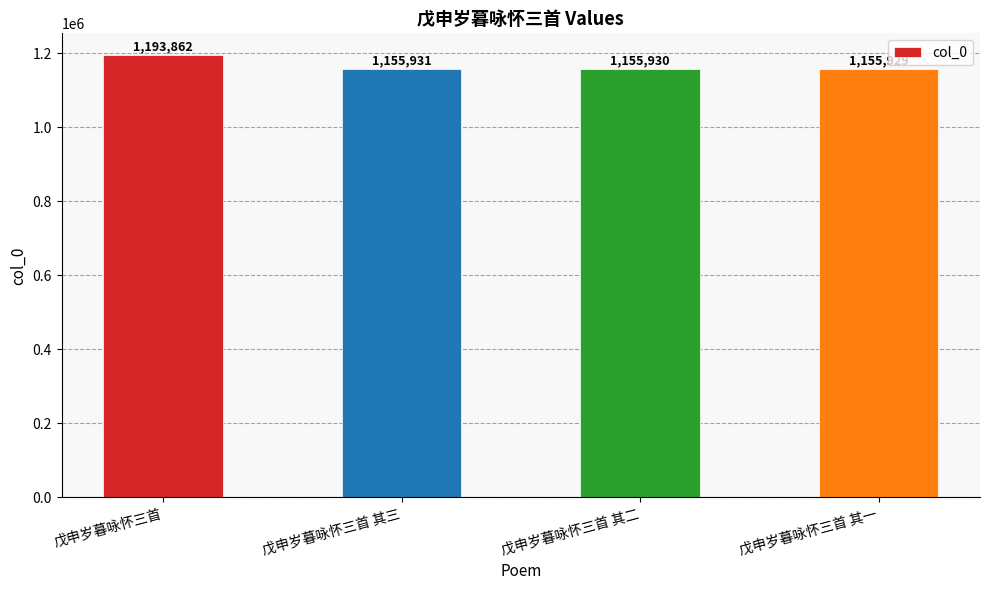

What is the maximum value shown in the chart?

1193862